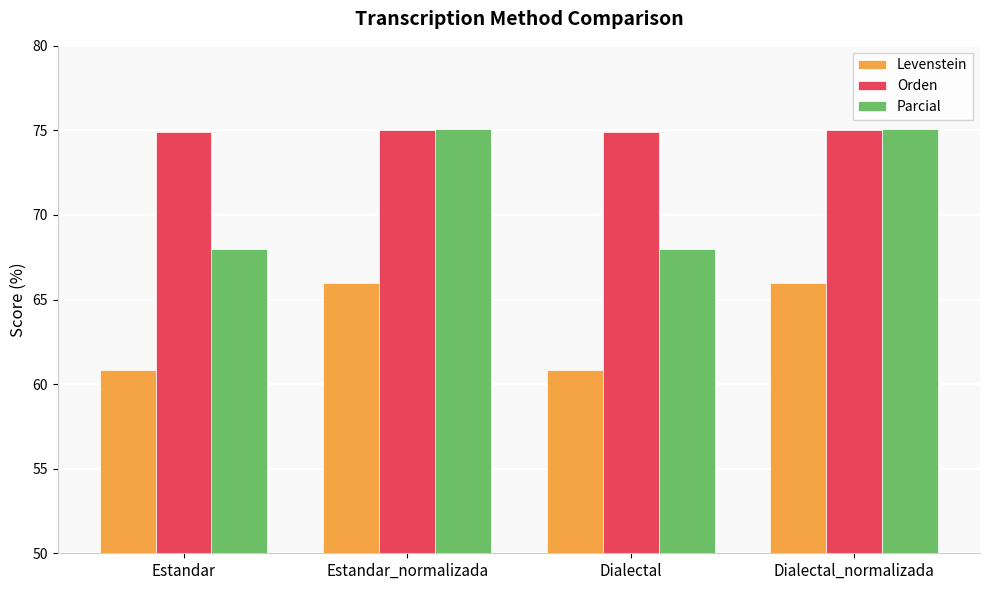

What is the label of the 3rd bar from the left?

Dialectal